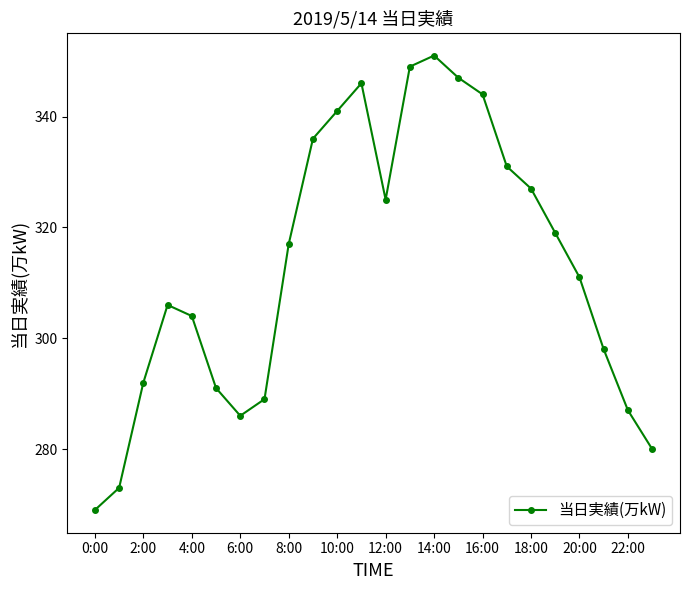

What is the smallest value displayed?

269